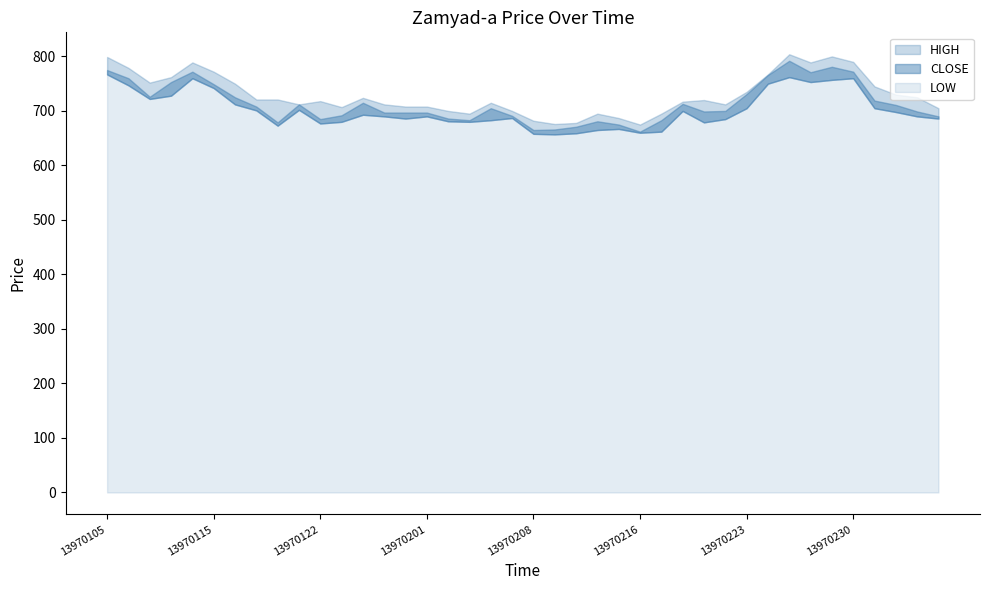

Reading right to left, what are all the values shown in this chart?

CLOSE: 13970308=690	13970307=699	13970306=711	13970305=719	13970230=772	13970229=781	13970226=771	13970225=792	13970224=766	13970223=731	13970222=700	13970219=699	13970218=713	13970217=683	13970216=662	13970215=675	13970211=681	13970210=671	13970209=666	13970208=665	13970205=691	13970204=705	13970203=683	13970202=686	13970201=697	13970129=697	13970128=697	13970127=715	13970126=692	13970122=685	13970121=712	13970120=679	13970119=708	13970118=725	13970115=749	13970114=772	13970108=753	13970107=726	13970106=760	13970105=775
HIGH: 13970308=705	13970307=725	13970306=730	13970305=745	13970230=790	13970229=800	13970226=789	13970225=804	13970224=767	13970223=735	13970222=712	13970219=720	13970218=717	13970217=695	13970216=675	13970215=687	13970211=695	13970210=678	13970209=676	13970208=682	13970205=700	13970204=715	13970203=695	13970202=700	13970201=708	13970129=708	13970128=712	13970127=724	13970126=707	13970122=718	13970121=712	13970120=721	13970119=721	13970118=750	13970115=772	13970114=789	13970108=762	13970107=752	13970106=779	13970105=799
LOW: 13970308=686	13970307=690	13970306=698	13970305=705	13970230=760	13970229=757	13970226=753	13970225=762	13970224=750	13970223=705	13970222=685	13970219=679	13970218=700	13970217=662	13970216=660	13970215=667	13970211=665	13970210=659	13970209=657	13970208=658	13970205=687	13970204=683	13970203=680	13970202=681	13970201=690	13970129=686	13970128=690	13970127=693	13970126=680	13970122=677	13970121=702	13970120=673	13970119=701	13970118=712	13970115=742	13970114=760	13970108=728	13970107=722	13970106=747	13970105=767